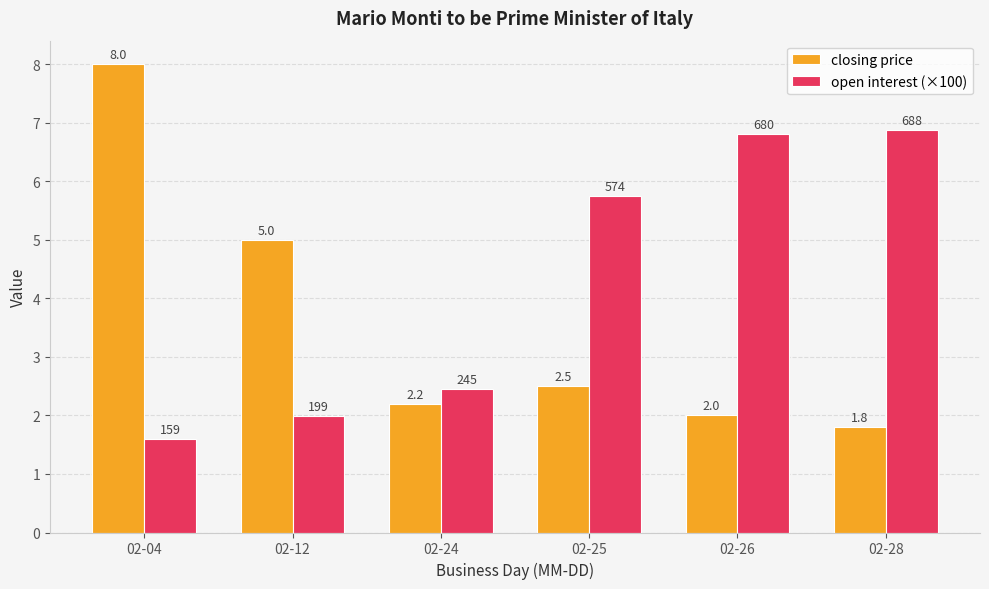

What are all the series names shown in the legend?

closing price, open interest (×100)